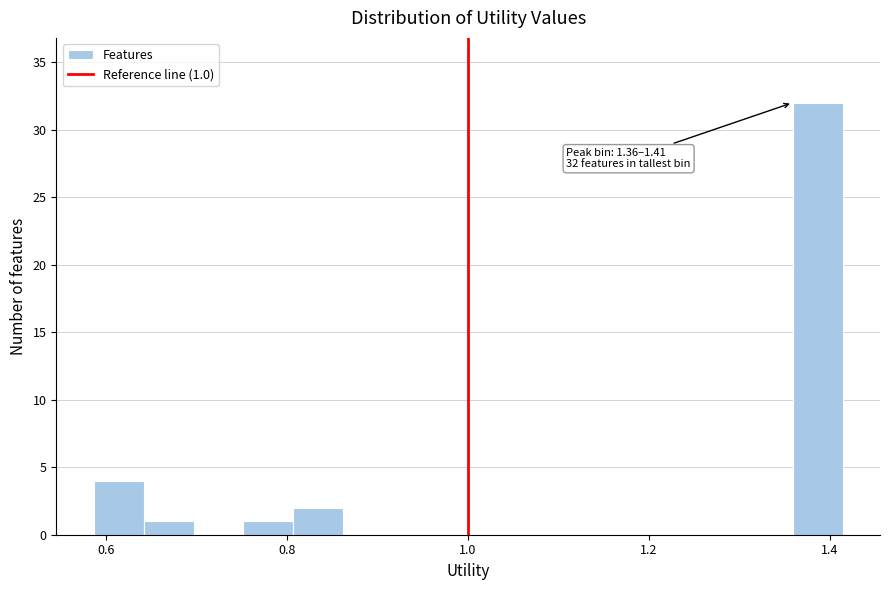

Around what value on the x-axis is the tallest bar? Give the approximate position of its centre, as read against the axis.

1.38